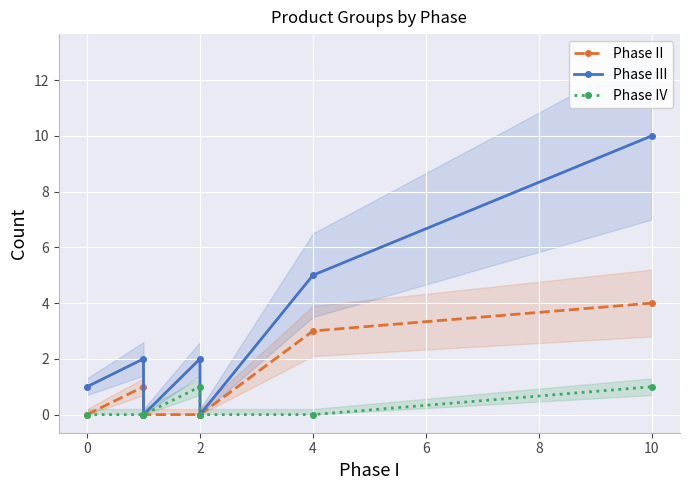

True or false: Phase III and Phase II cross at least once.

False